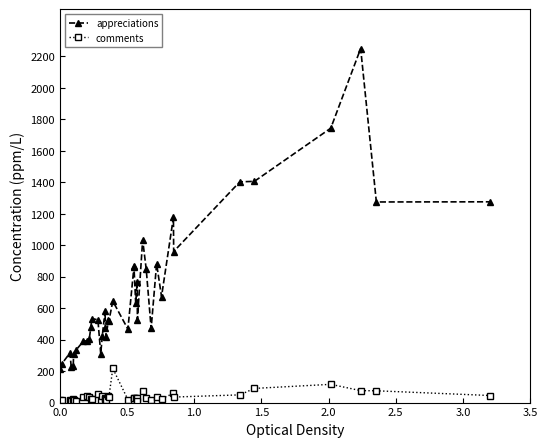

What is the difference between the maximum and minimum values in the appreciations series?

2035